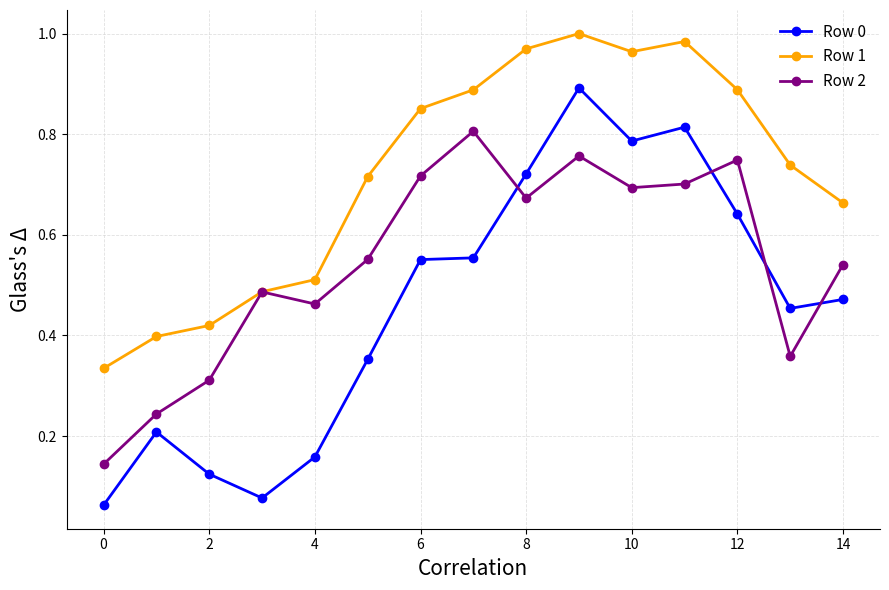

At how many categories does at least one series exceed 0?

15